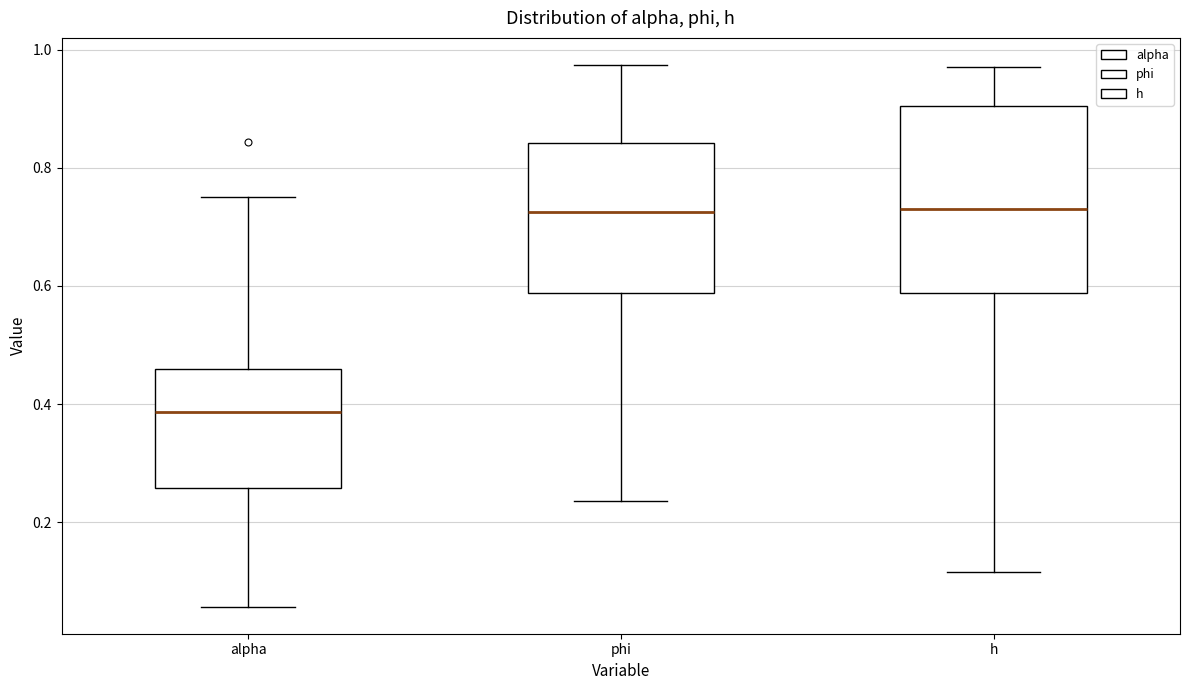

Where is the lower edge of the box for h on the y-axis? The values are not printed on the chart, so give them approximately, as read against the axis.

0.58